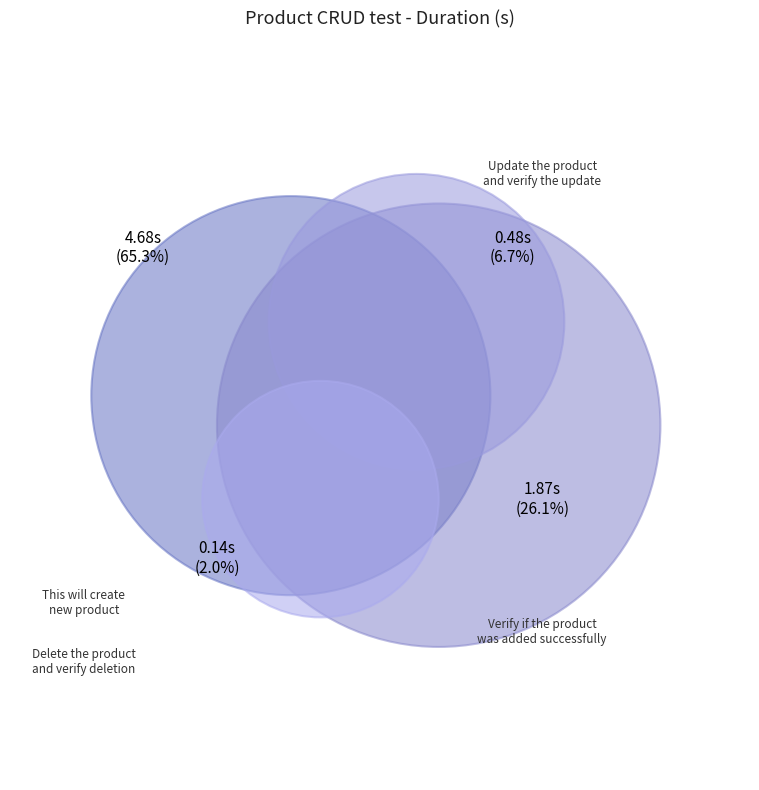

Is it true that Update the product and verify the update is 7% of the pie?

True